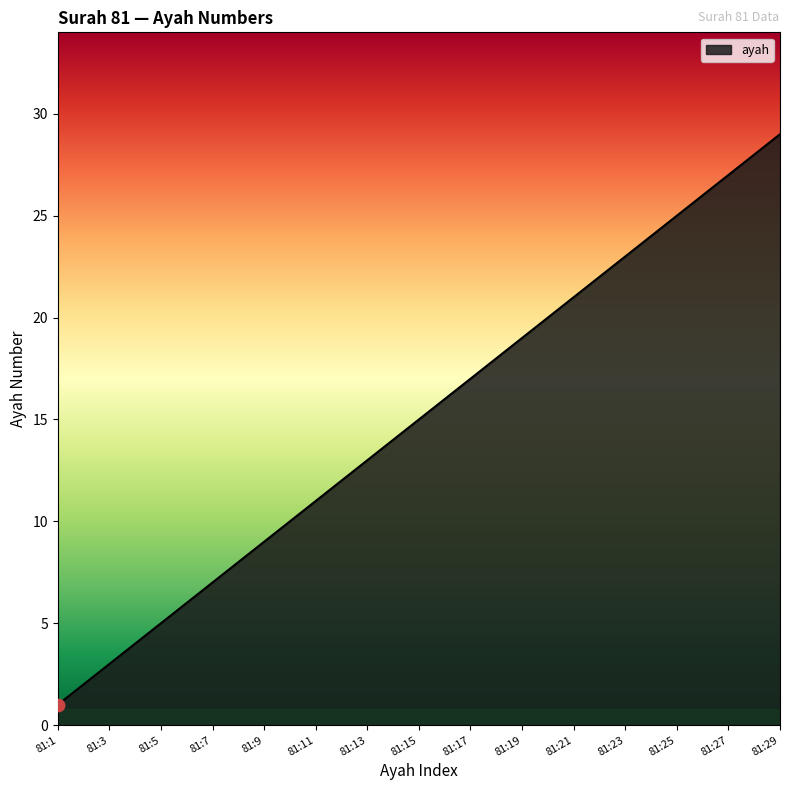

What is the difference between the maximum and minimum values?

28